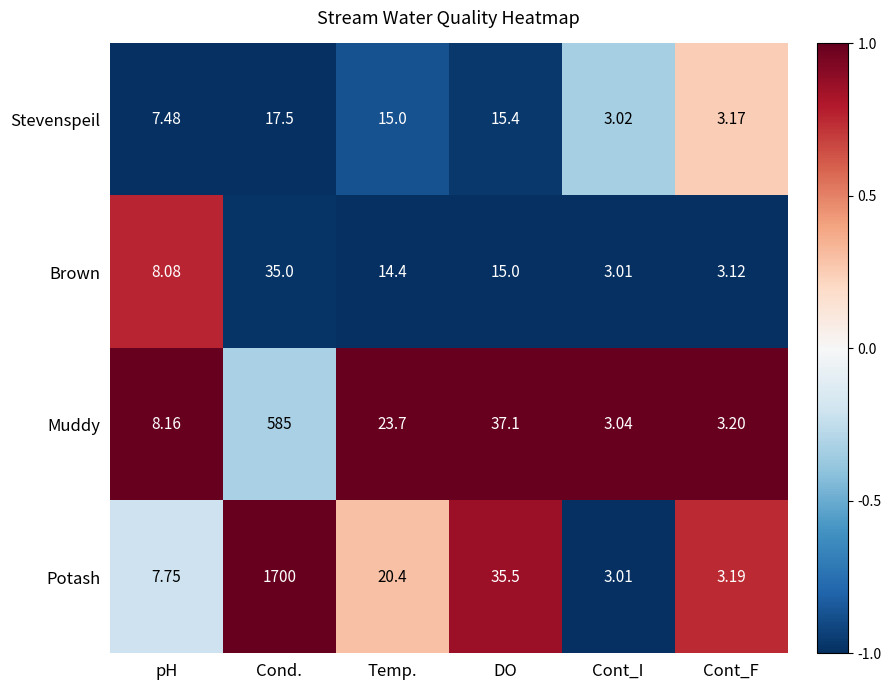

Is the value of Potash at Cont_F greater than the value of Stevenspeil at Cont_F?

Yes